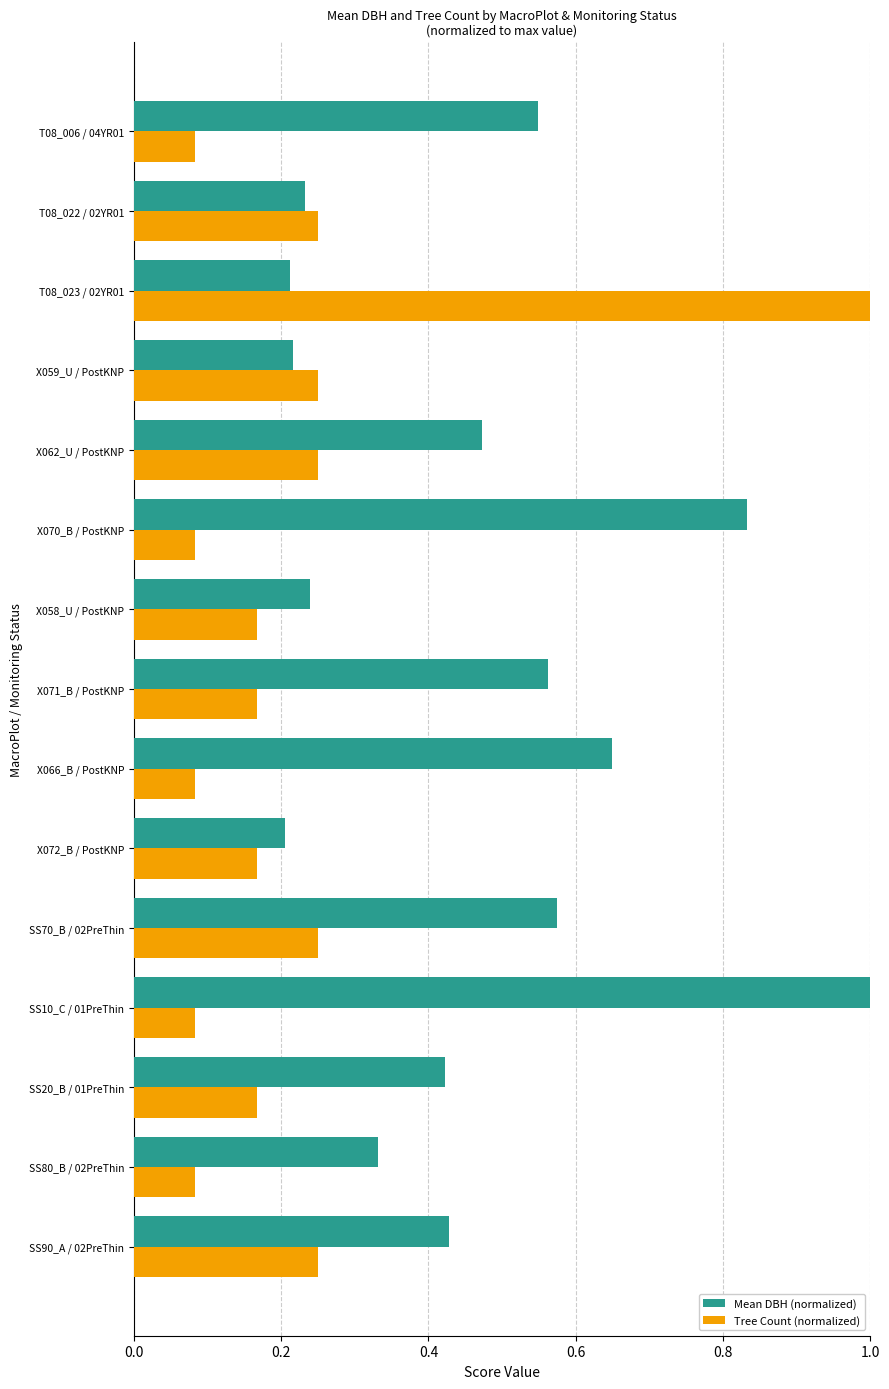

Which series has the largest range (max minus min)?

Tree Count (normalized)